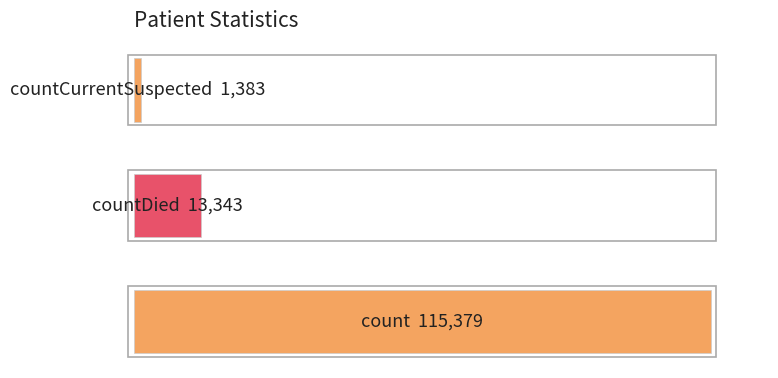

Does the chart contain any negative values?

No